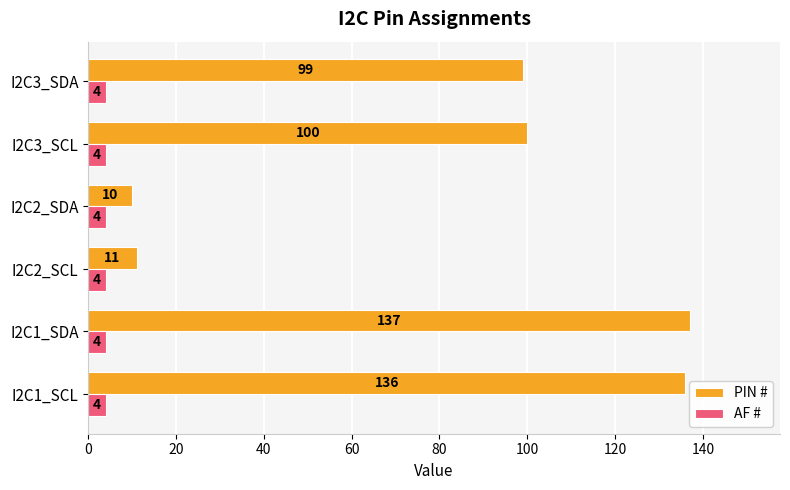

What are all the series names shown in the legend?

PIN #, AF #